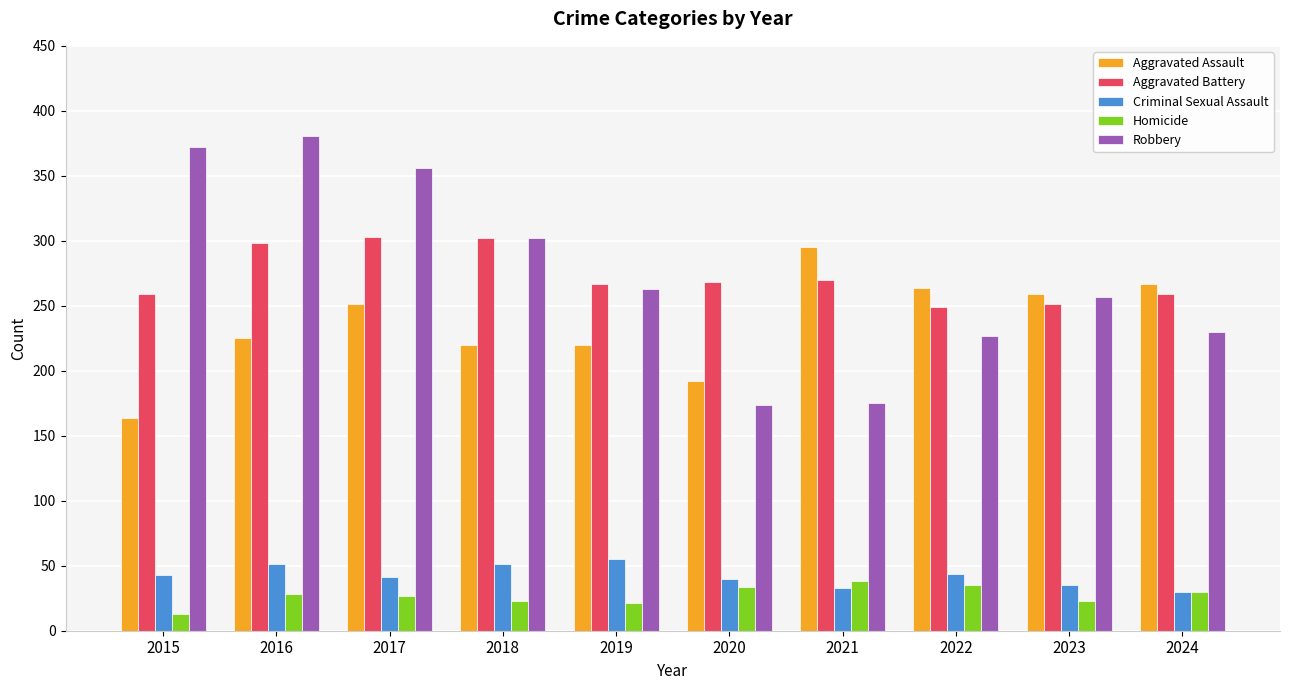

What is the difference between the maximum and minimum values in the Criminal Sexual Assault series?

25